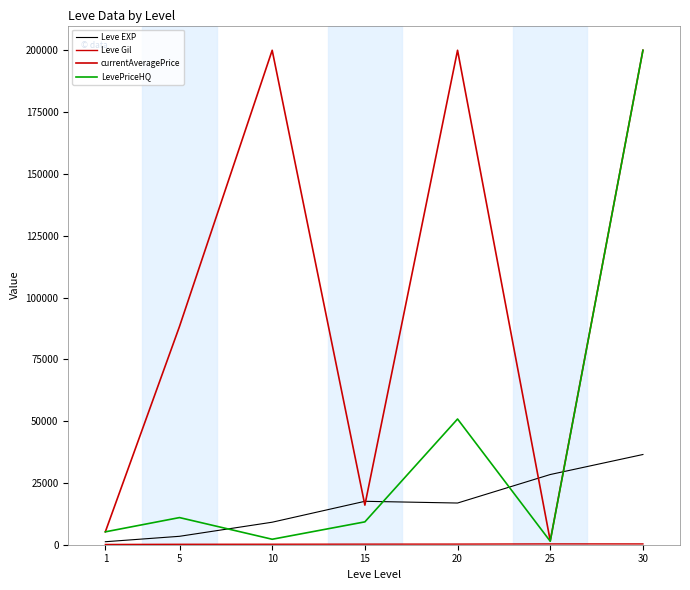

What is the sum of all Leve EXP values?

113039.2